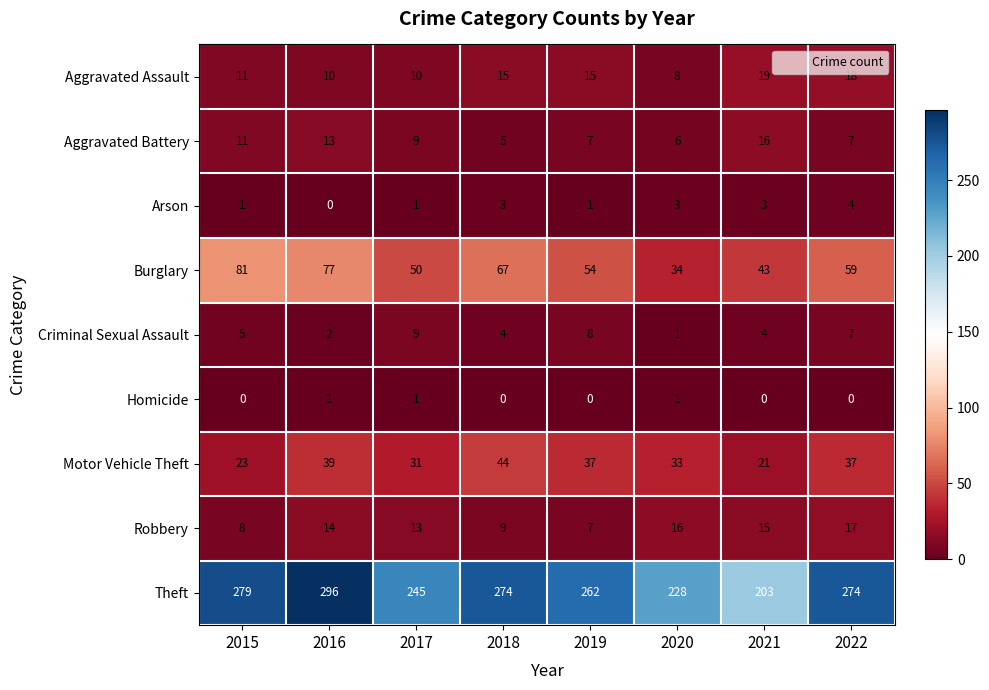

What is the difference between the maximum and minimum values in the Aggravated Assault series?

11